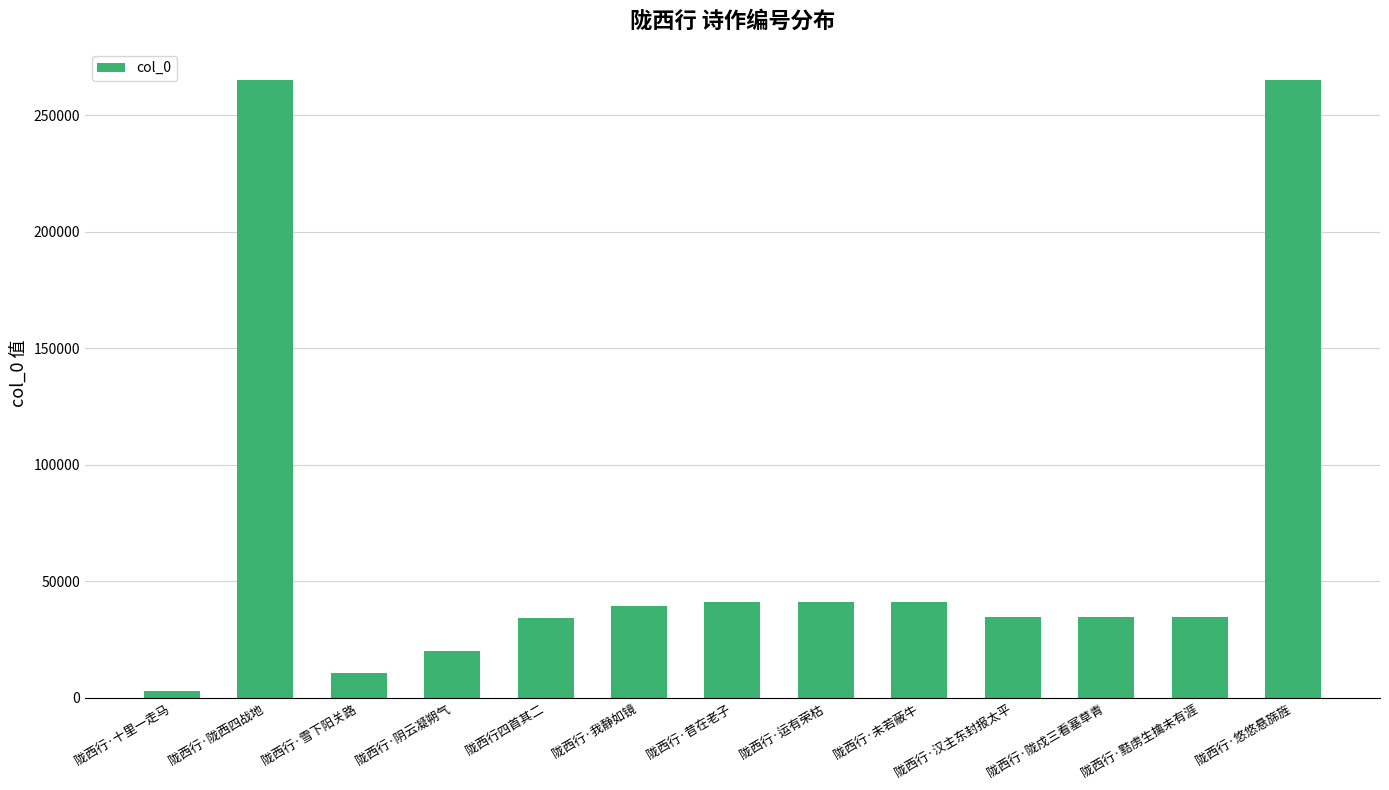

Are the bars grouped side by side (vs. stacked)?

No